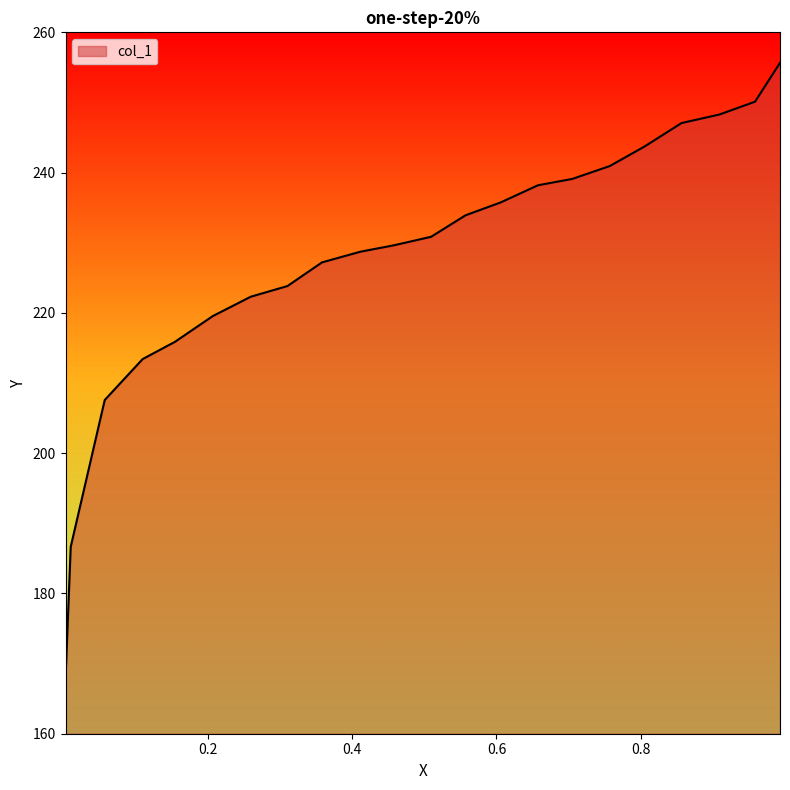

What is the difference between the maximum and minimum values?

87.8